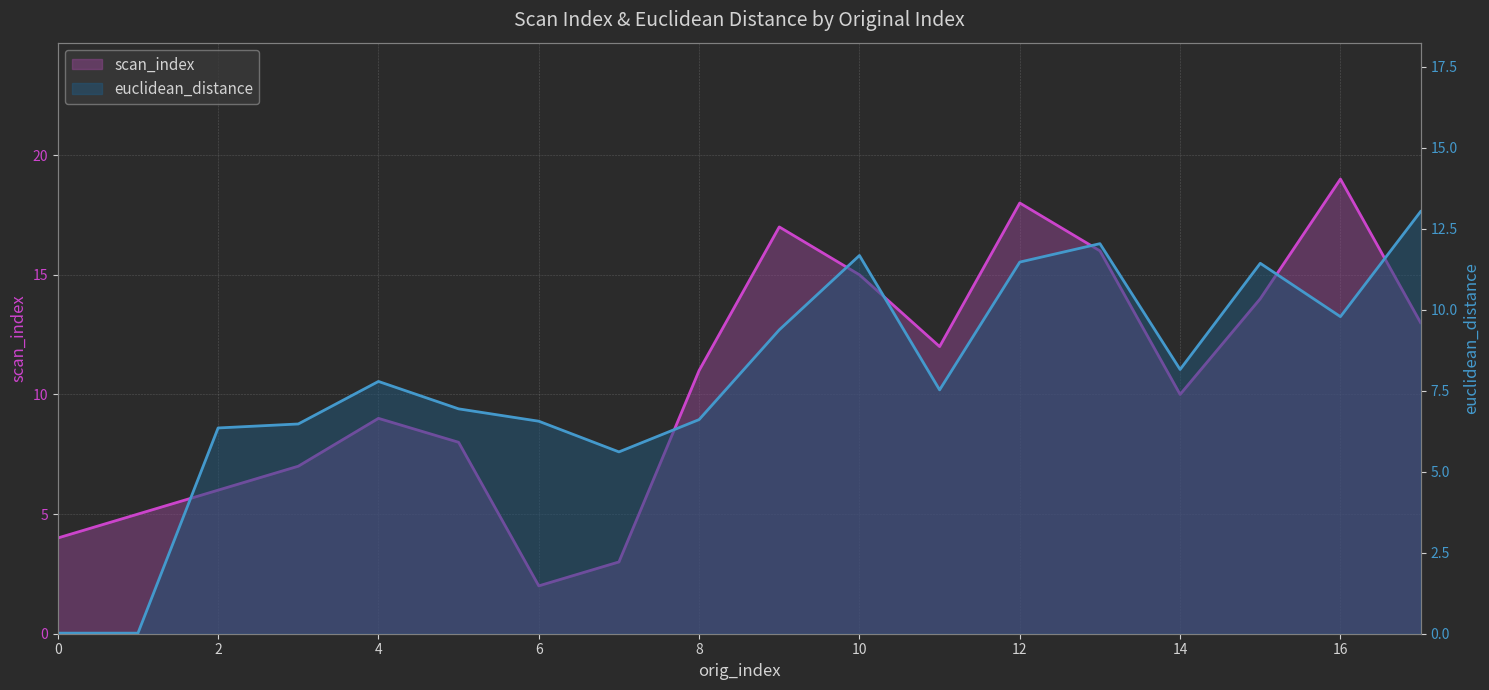

Reading right to left, extract all data points from this chart.

scan_index: 13.0	19.0	14.0	10.0	16.0	18.0	12.0	15.0	17.0	11.0	3.0	2.0	8.0	9.0	7.0	6.0	5.0	4.0
euclidean_distance: 13.0	9.8	11.4	8.2	12.0	11.5	7.5	11.7	9.4	6.6	5.6	6.6	6.9	7.8	6.5	6.3	0.0	0.0